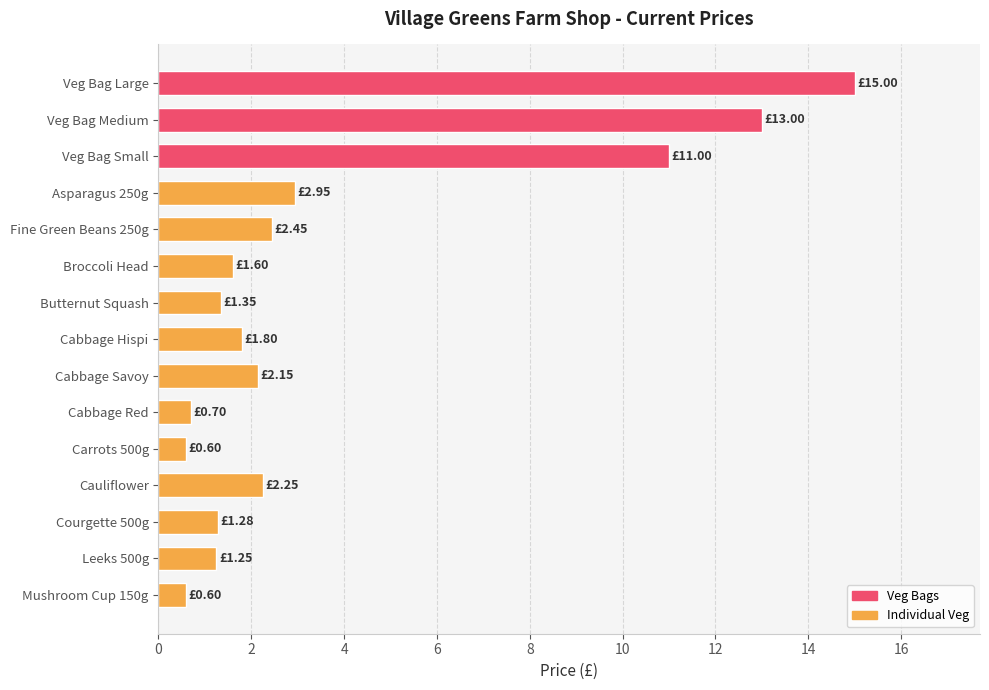

Between Courgette 500g and Cabbage Hispi, which is larger?

Cabbage Hispi